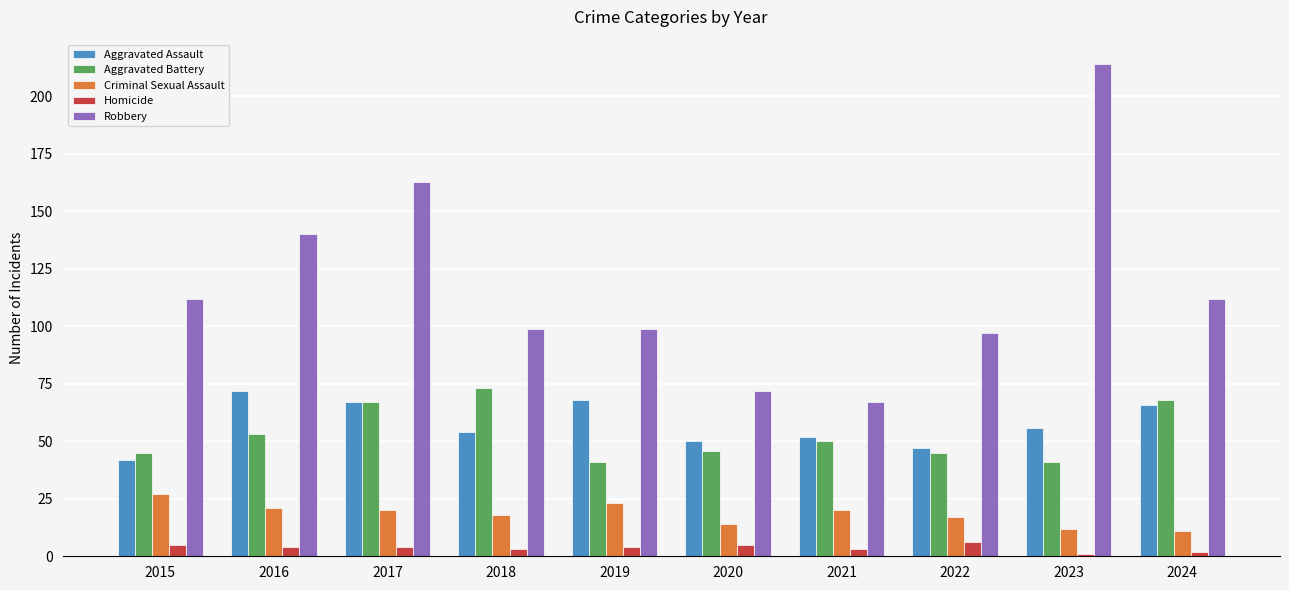

Which series has the largest total across all categories?

Robbery